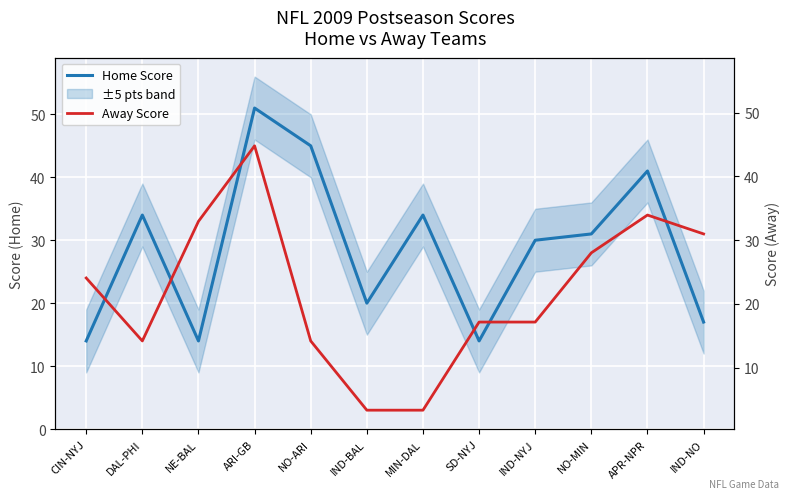

In Home Score, how many points are higher than both neighbors (excluding endpoints)?

4